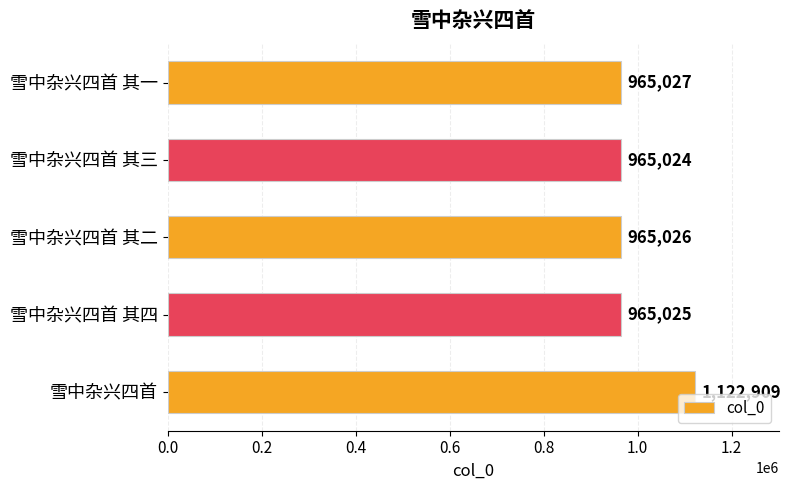

Reading top to bottom, transcribe all the data shown in this chart.

965027	965024	965026	965025	1122909